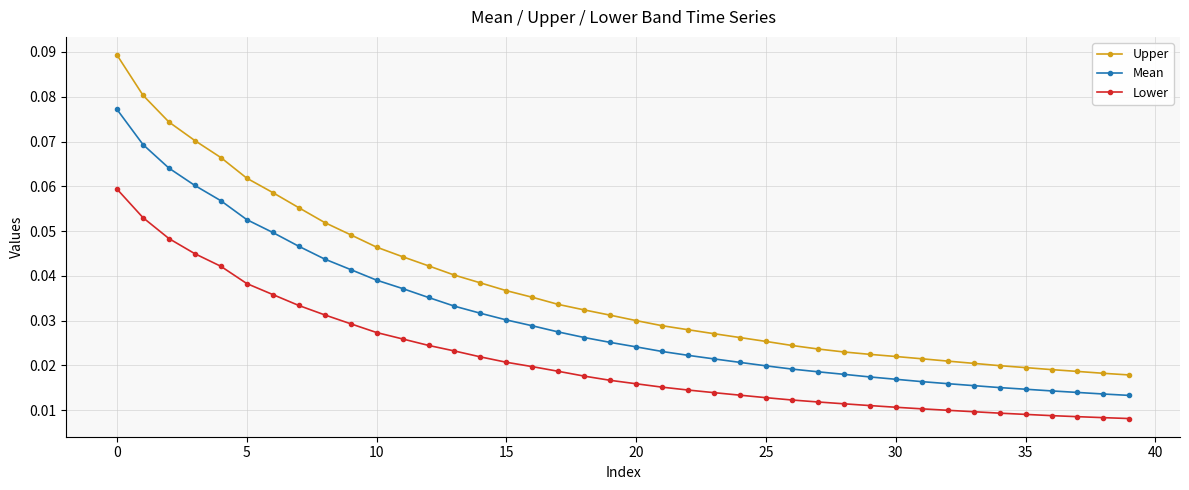

List the series in order of their overall mean, highest first.

Upper, Mean, Lower